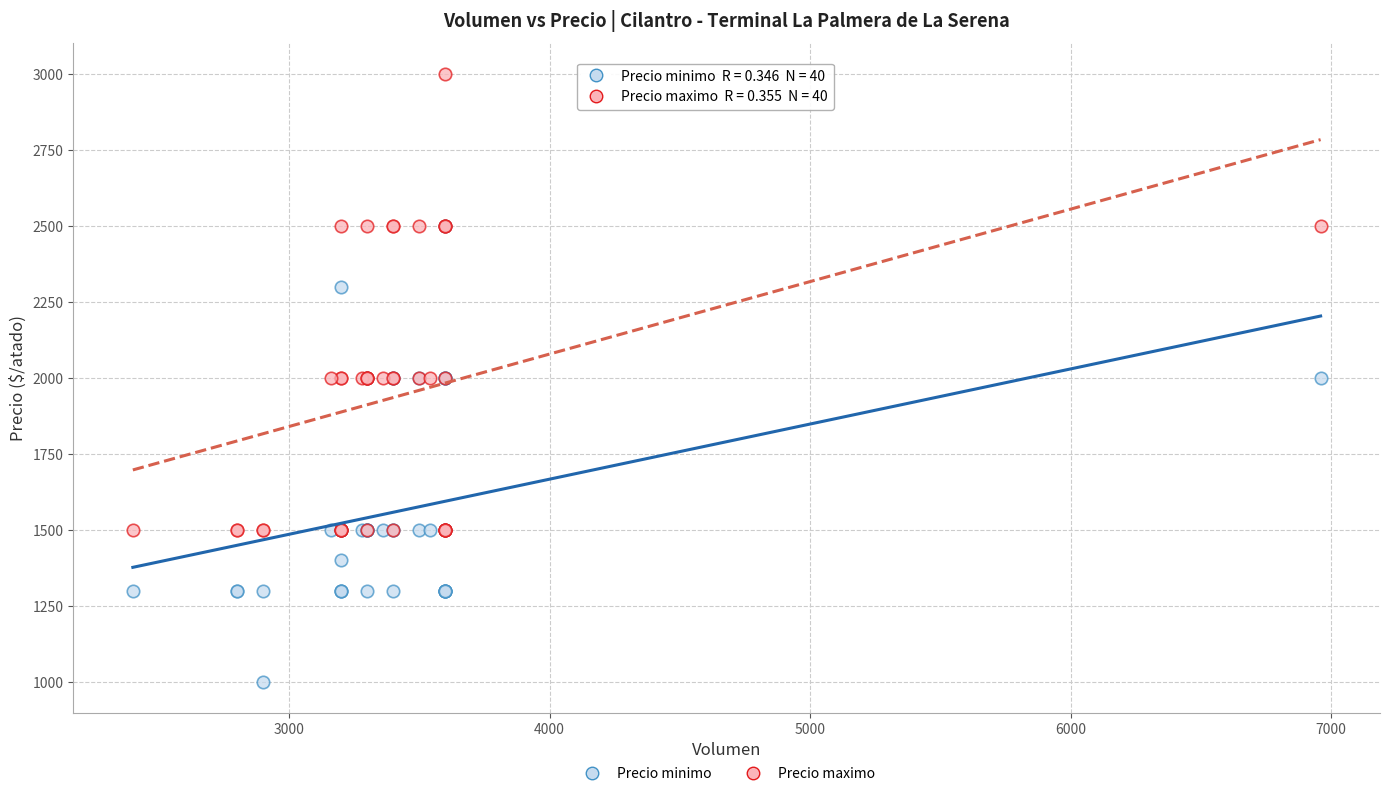

In the Precio maximo series, what Y value is closest to 2250?

2000